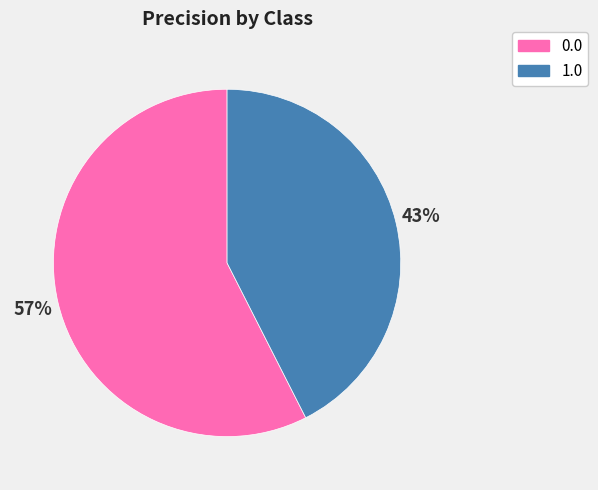

To the nearest percent, what portion does 1.0 represent?

43%